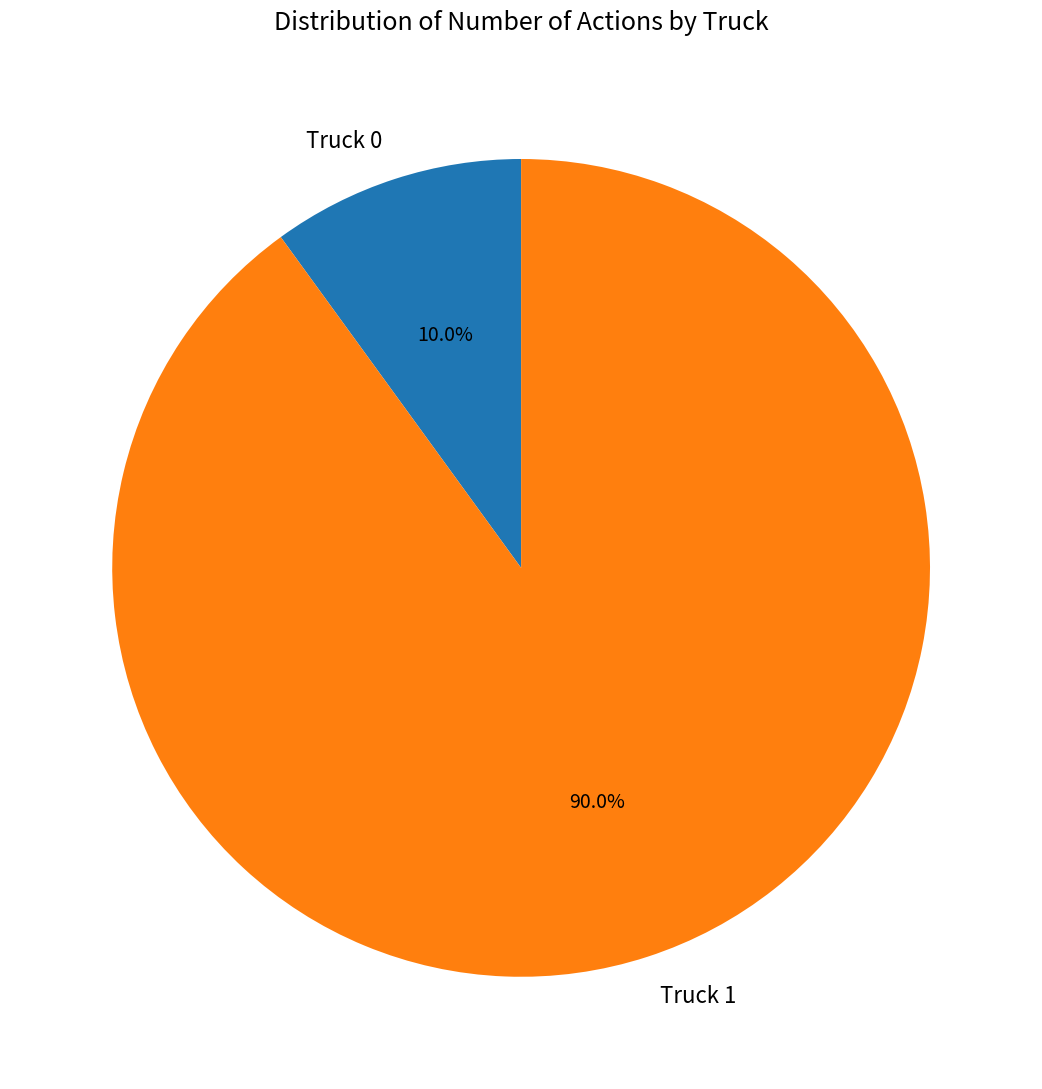

To the nearest percent, what percentage of the pie is Truck 0?

10%